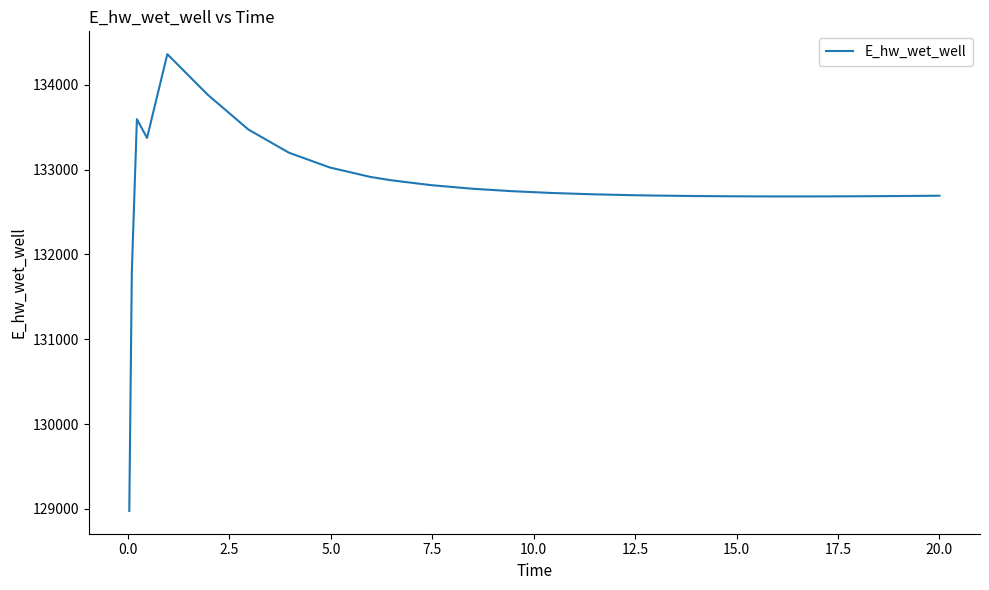

What is the maximum value shown in the chart?

134361.5